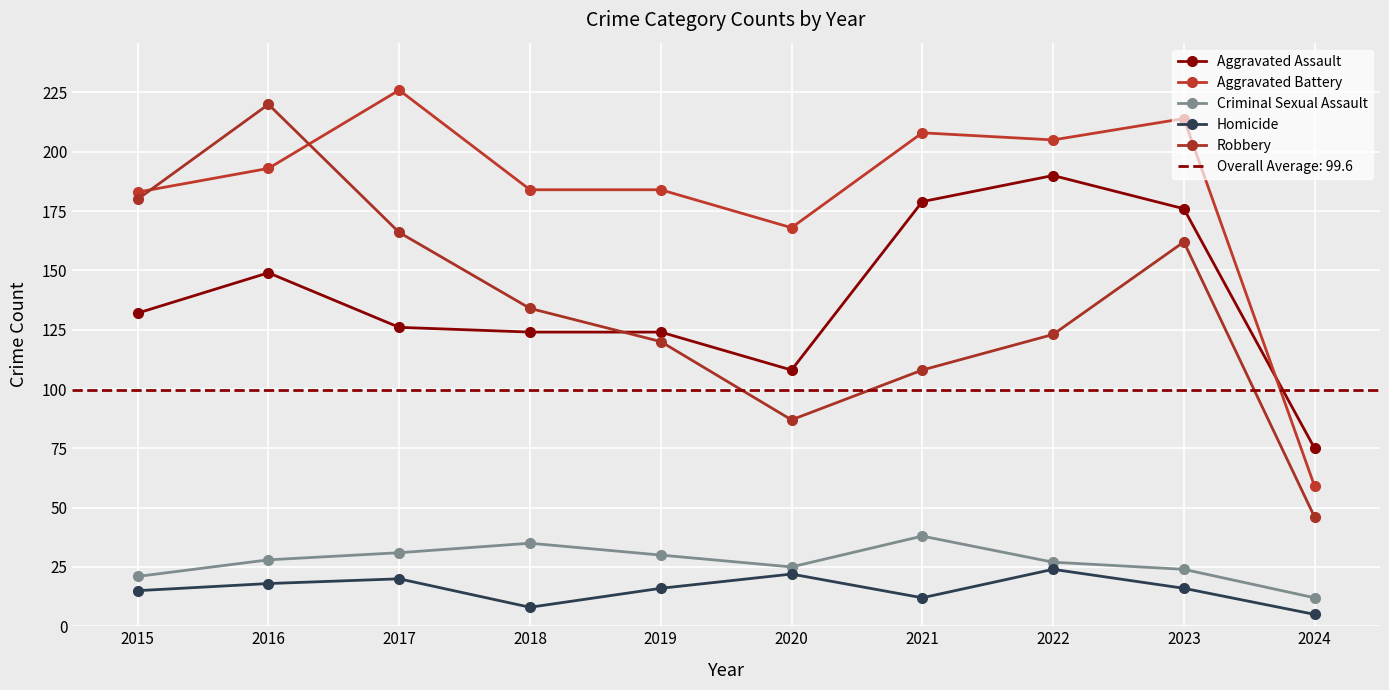

Is it true that Aggravated Assault equals 175 at 2015?

False